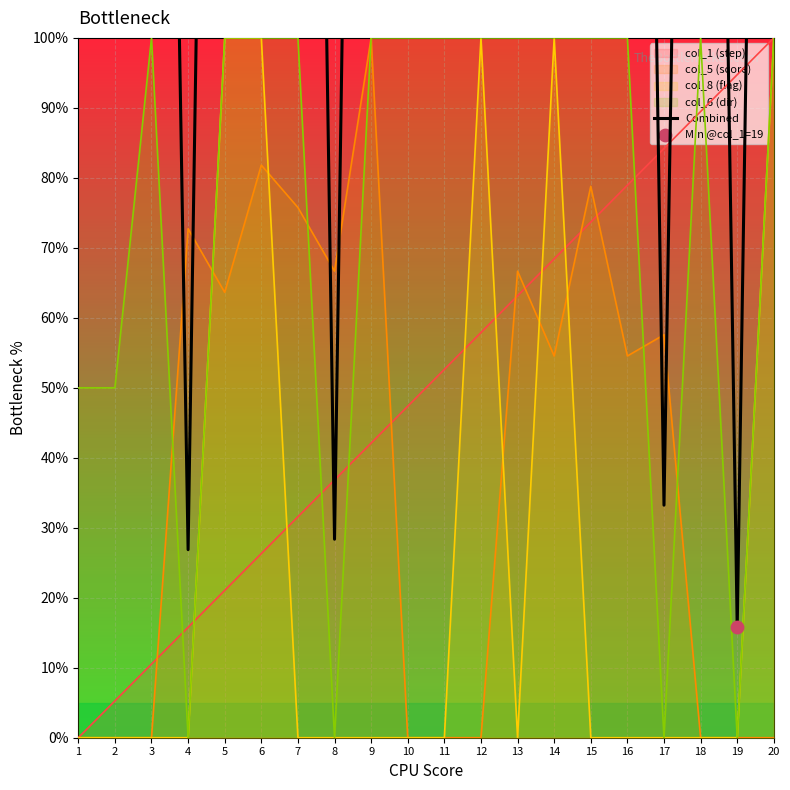

What is the ratio of the value at 13 to the value at 19?

23.2